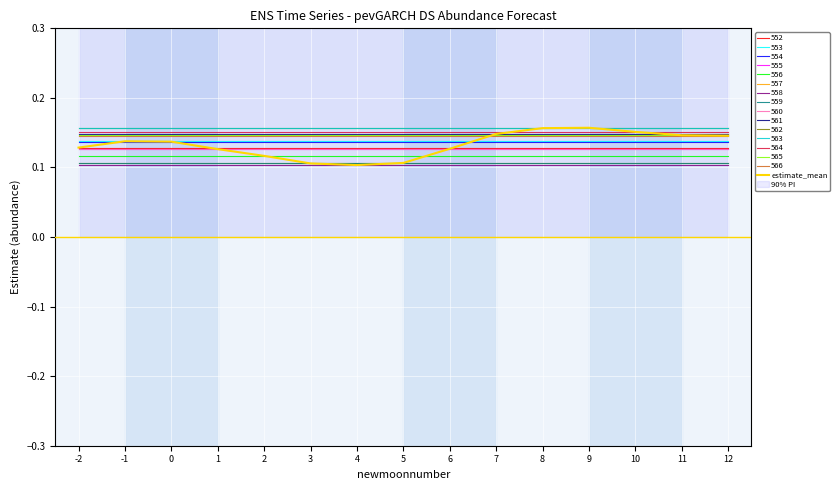

The value at 4 is 0.1. True or false?

True